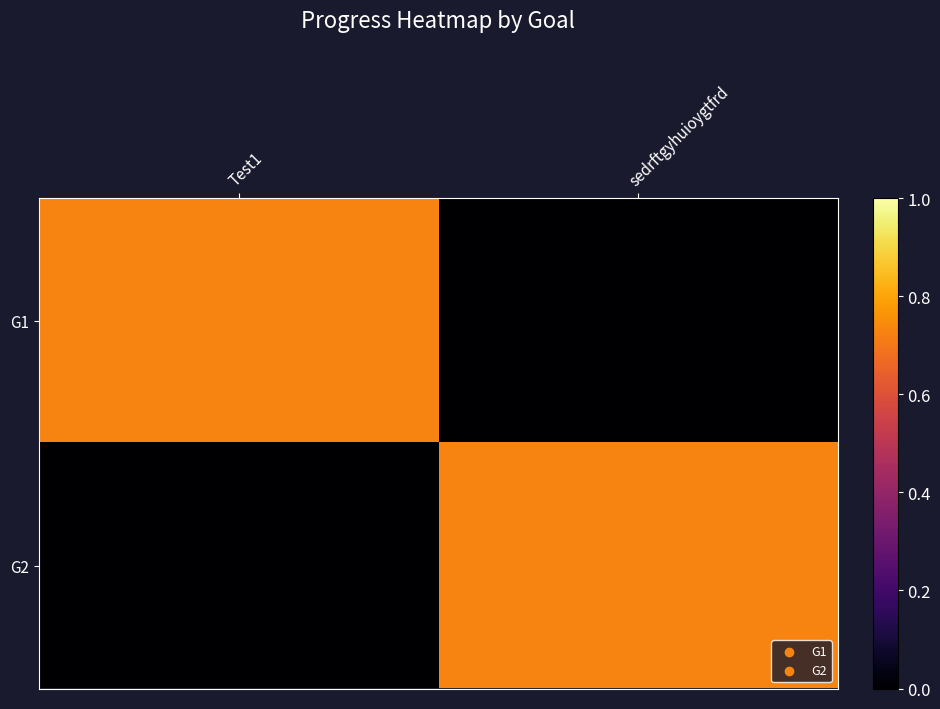

Which has a higher value, Test1 or sedrftgyhuioygtfrd?

Test1